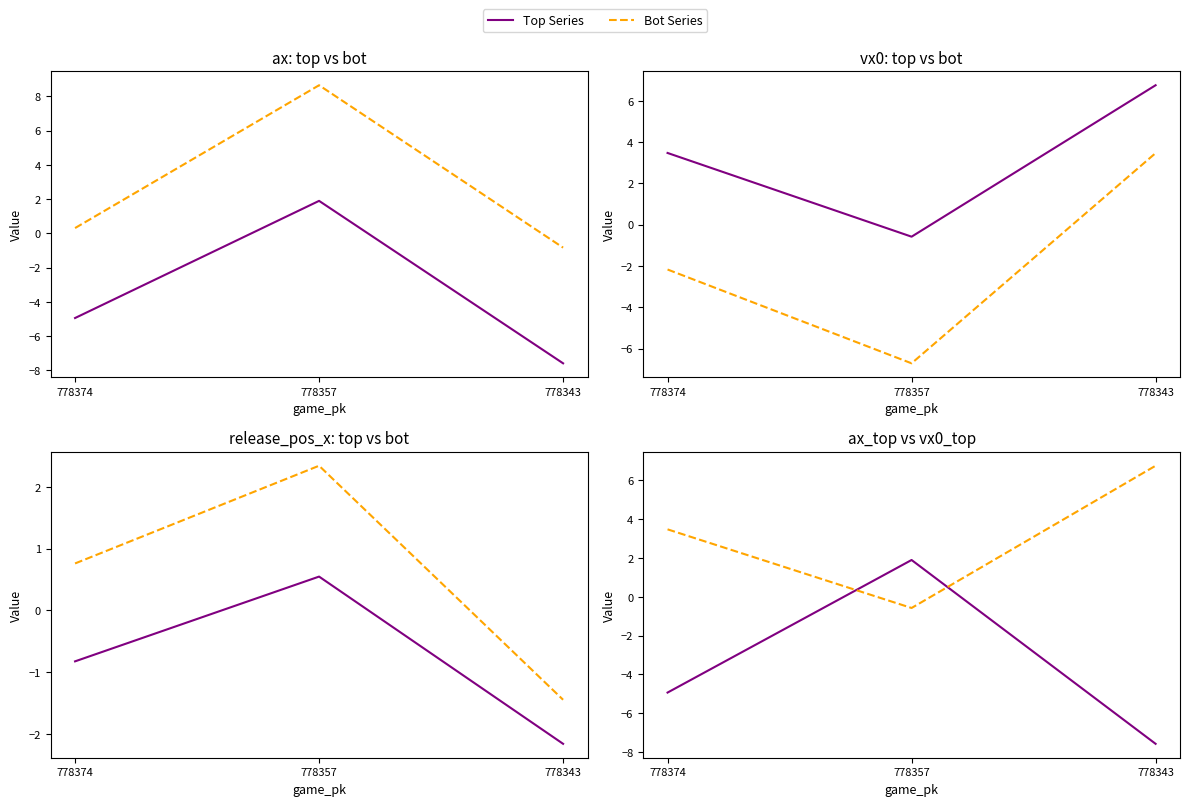

Where is vx0_top nearest to the value 3?

778374